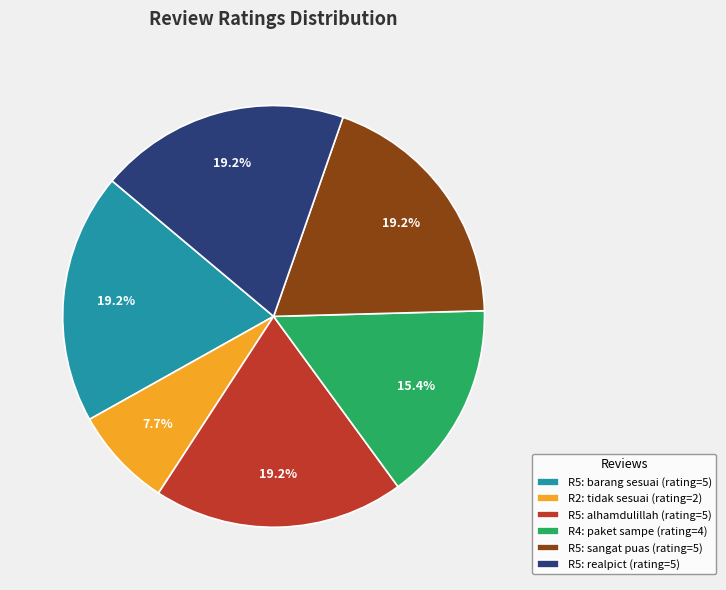

Which has a higher value, R5: barang sesuai (rating=5) or R2: tidak sesuai (rating=2)?

R5: barang sesuai (rating=5)